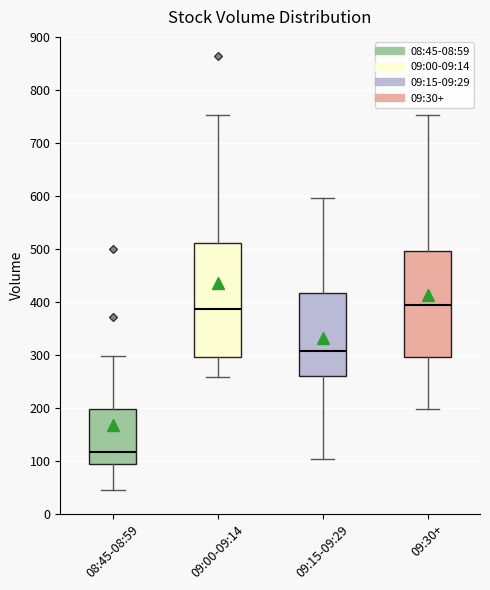

Reading left to right, read every box against the y-axis: the position of its median line, the range the box covers, and the ends of its whiskers. The values are not printed on the chart, so give them approximately, as read against the axis.

08:45-08:59: median 120, box 90 to 200, whiskers 50 to 300
09:00-09:14: median 390, box 300 to 510, whiskers 260 to 750
09:15-09:29: median 310, box 260 to 420, whiskers 100 to 600
09:30+: median 390, box 300 to 500, whiskers 200 to 750